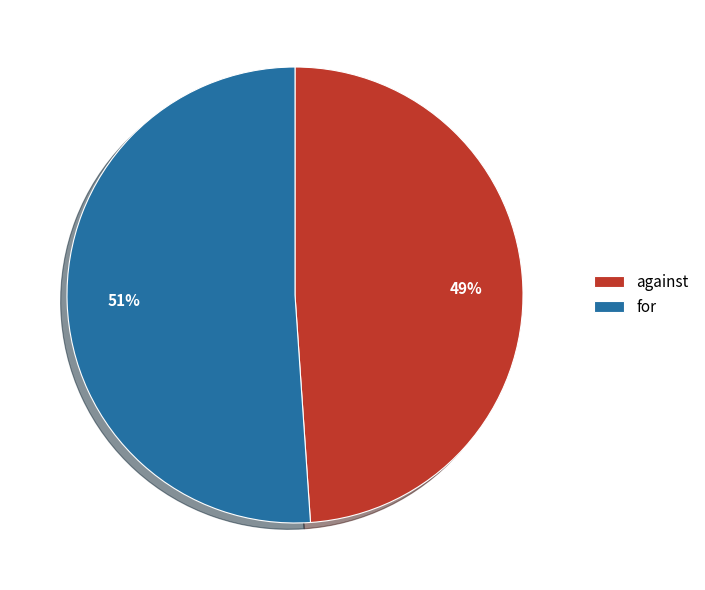

Is it true that against is 49% of the pie?

True